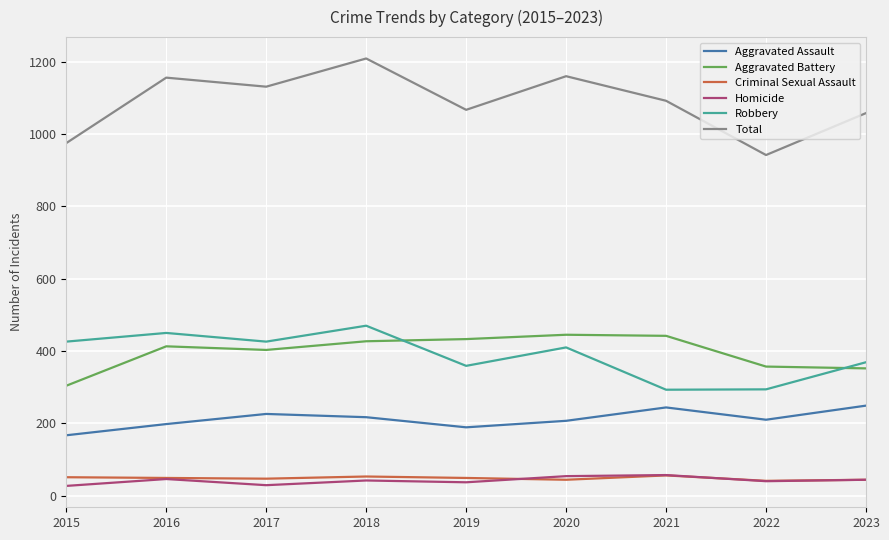

True or false: Robbery has a value of 426 at 2015.

True